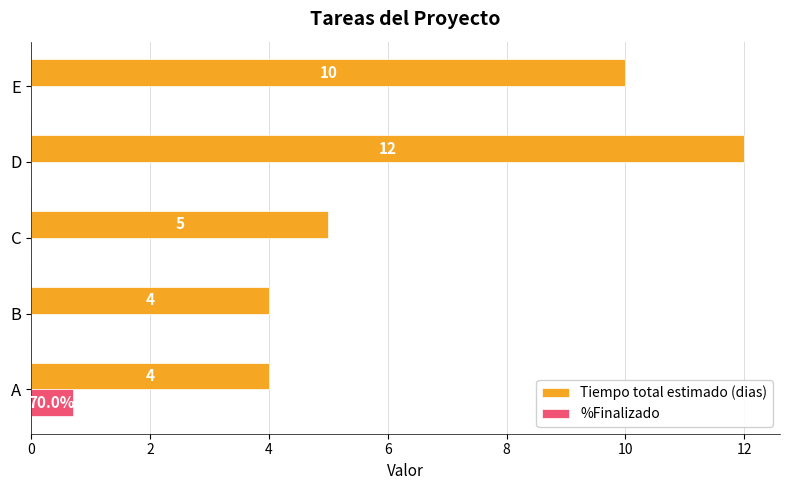

How many data points does each series have?

5